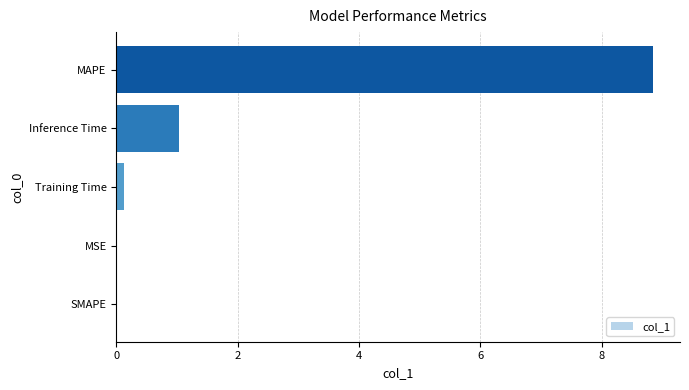

What is the sum of all values?

10.0